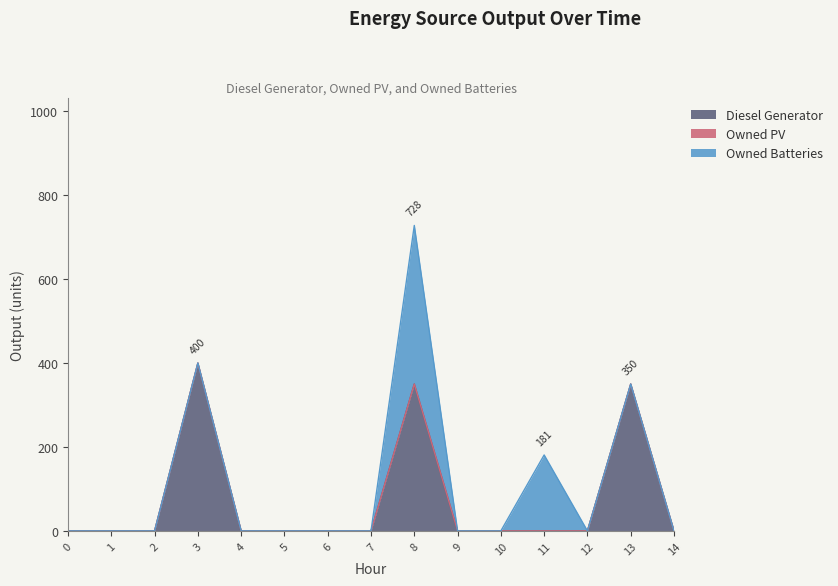

Which series has the largest total across all categories?

Diesel Generator